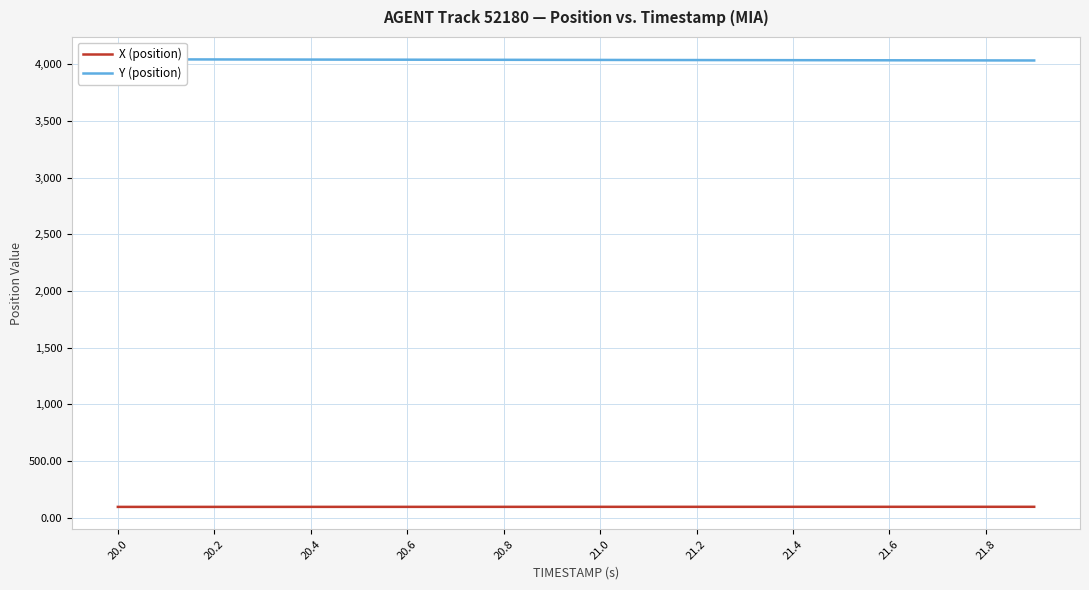

What is the highest value of the X (position) series?

97.0